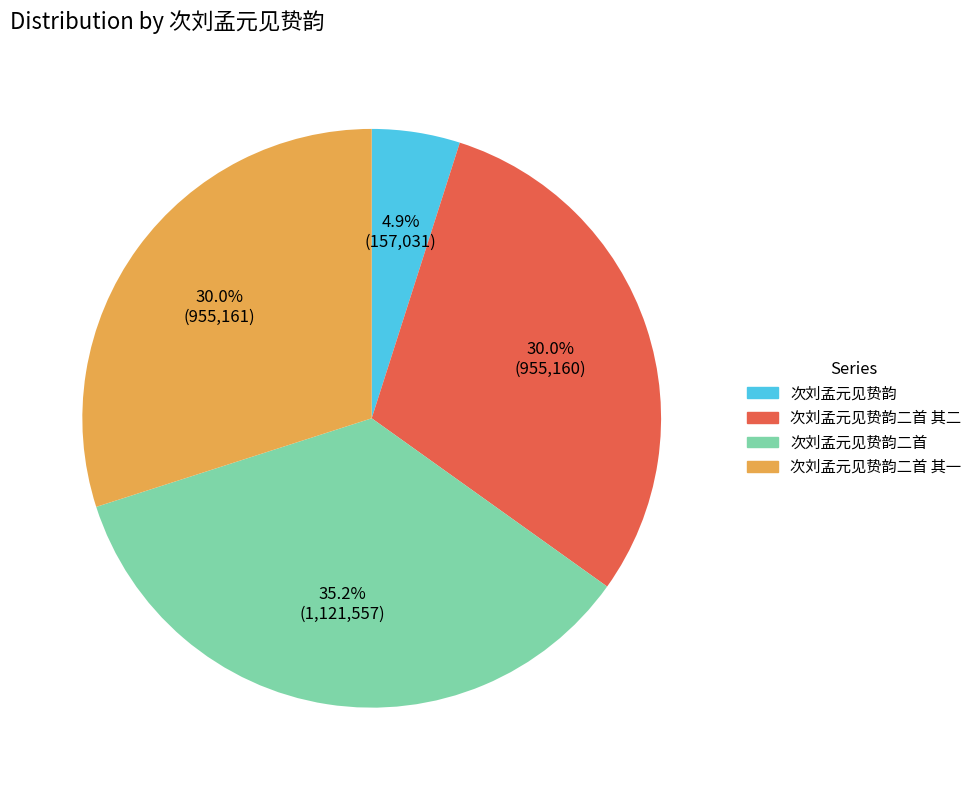

True or false: 次刘孟元见贽韵二首 其一 accounts for 16% of the total.

False